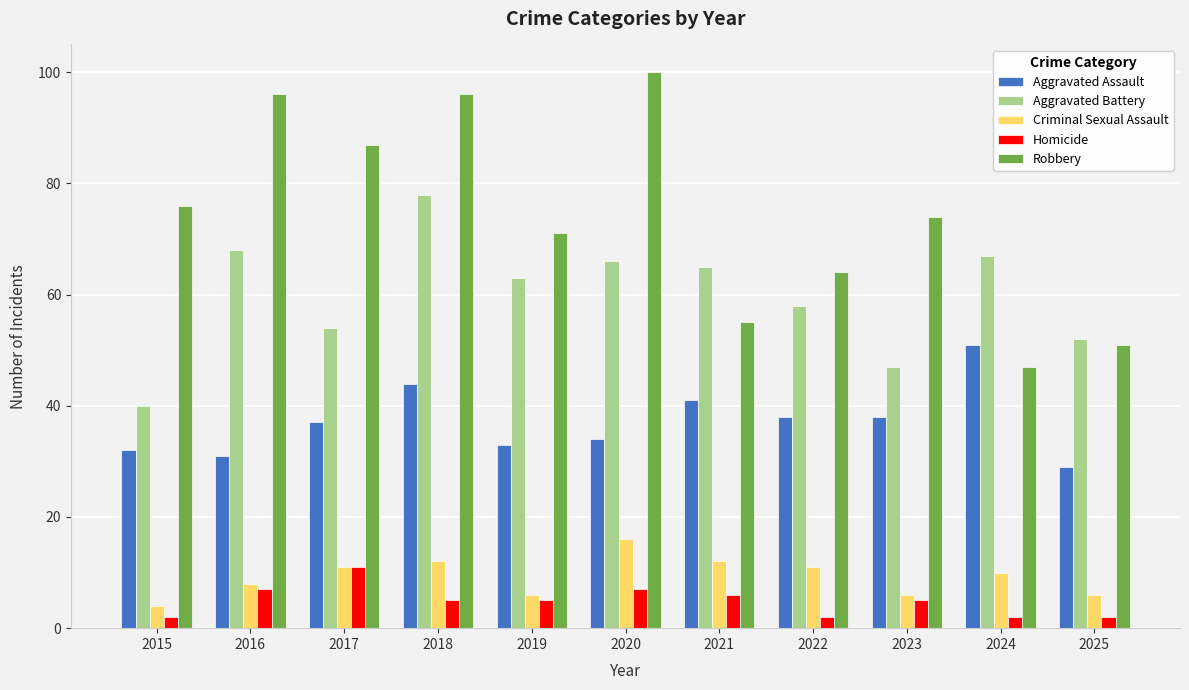

Are the bars horizontal?

No